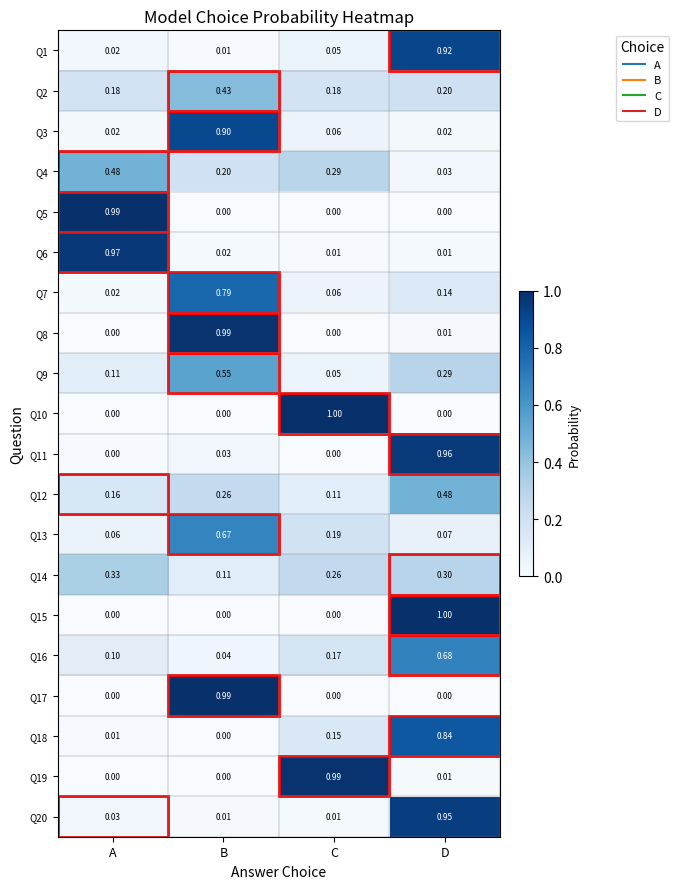

Which series changed the most between B and C?

Q10